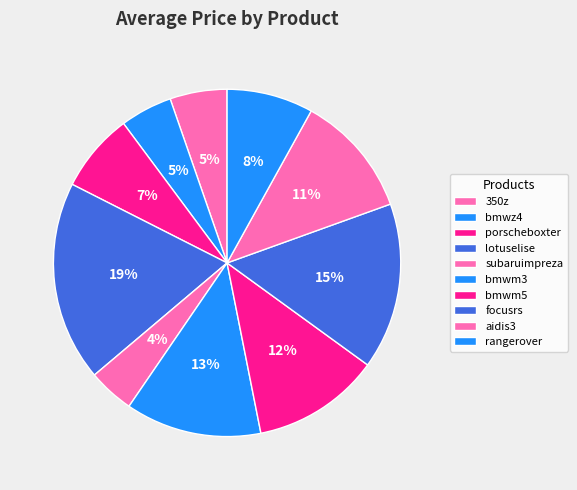

Is it true that aidis3 is 1% of the pie?

False